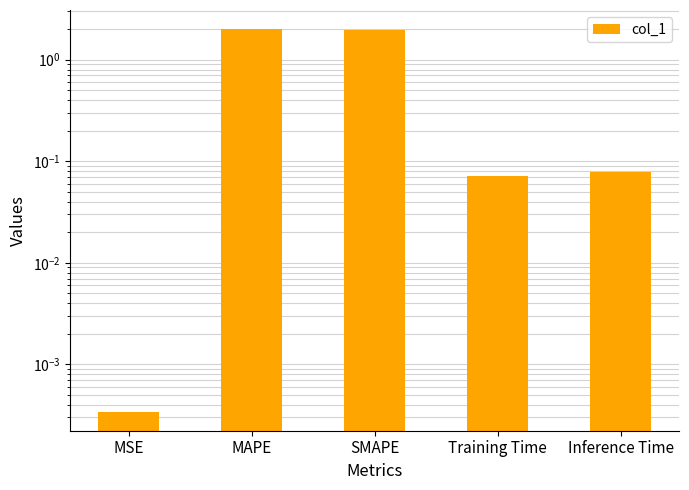

What is the difference between the maximum and minimum values?

2.0